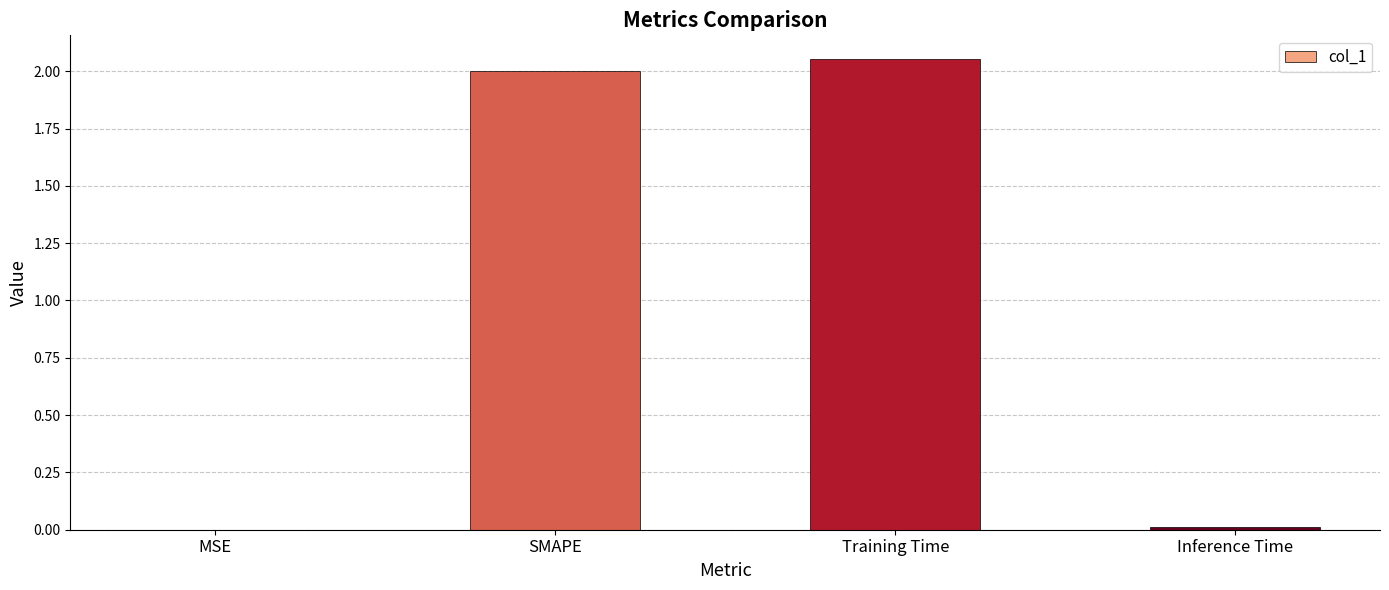

How many data points does each series have?

4